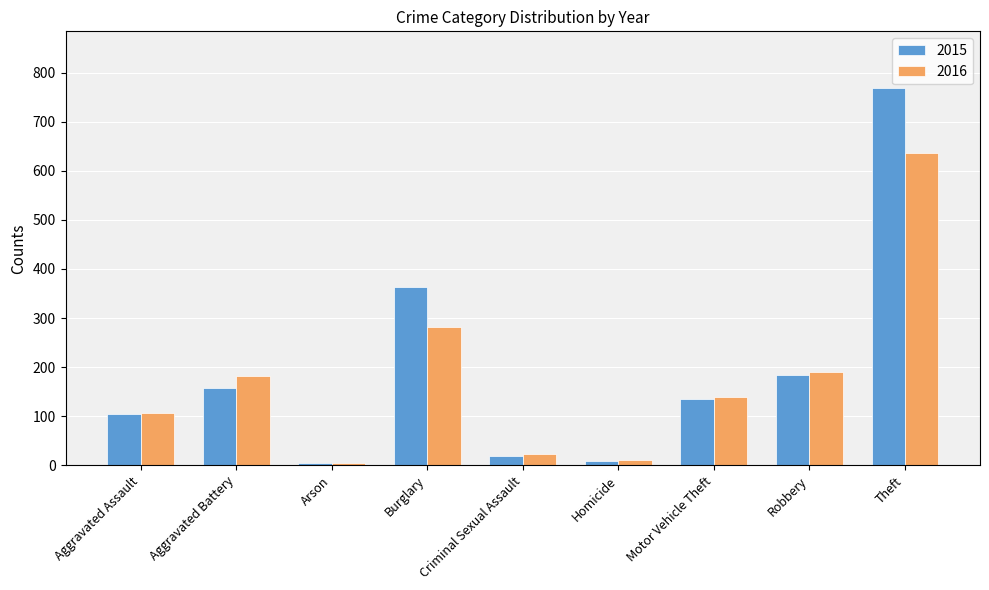

What is the greatest value displayed?

769